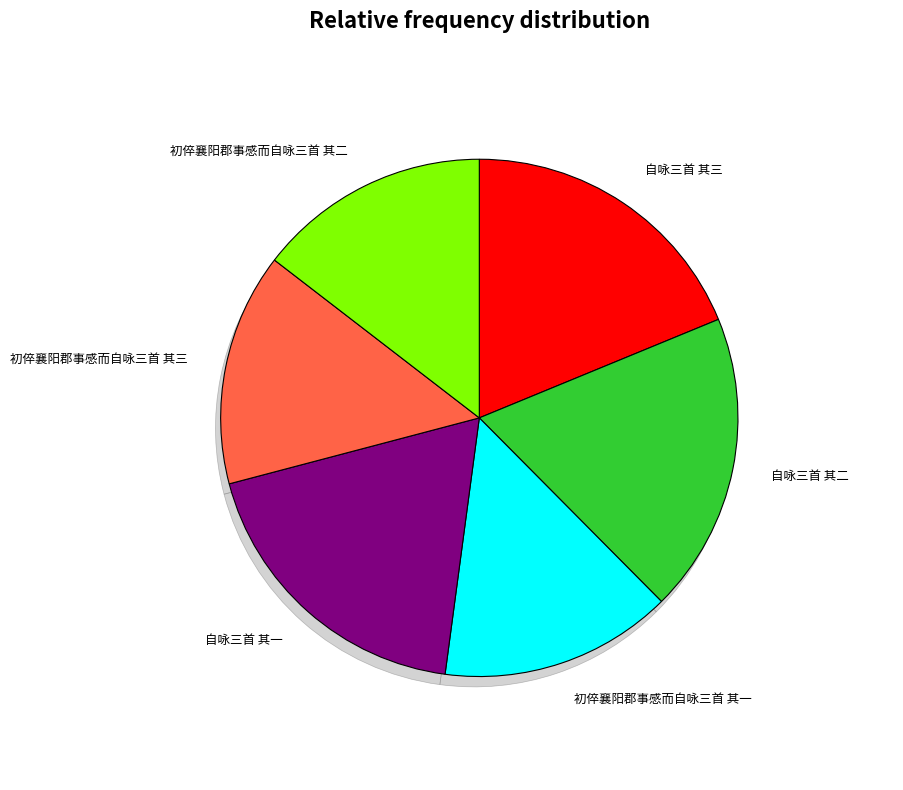

How many segments does this pie chart have?

6